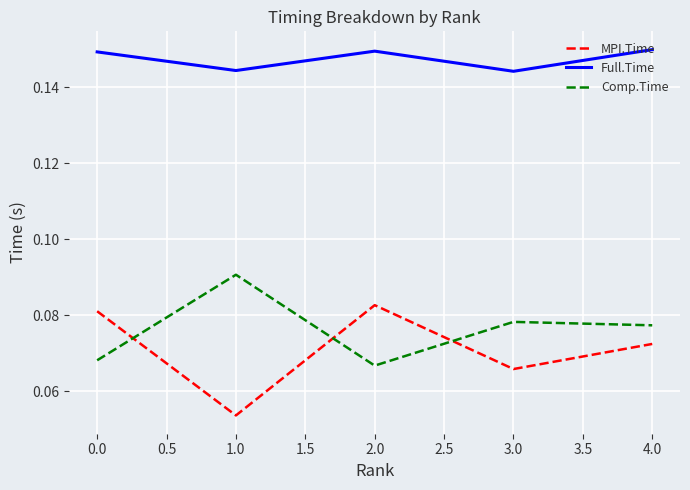

The value of Comp.Time at 1.0 is 0.2. True or false?

False